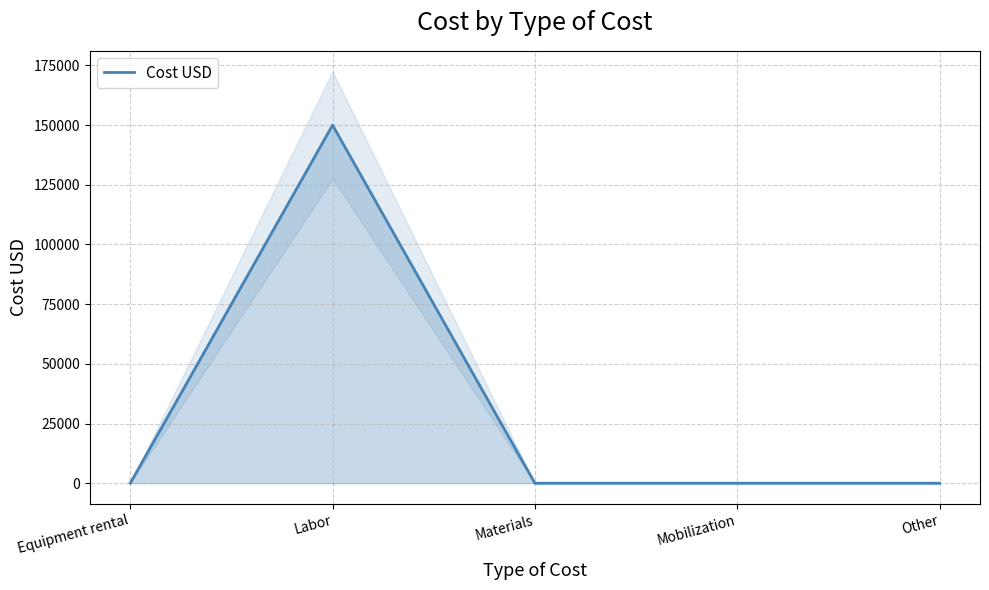

What is the greatest value displayed?

150000